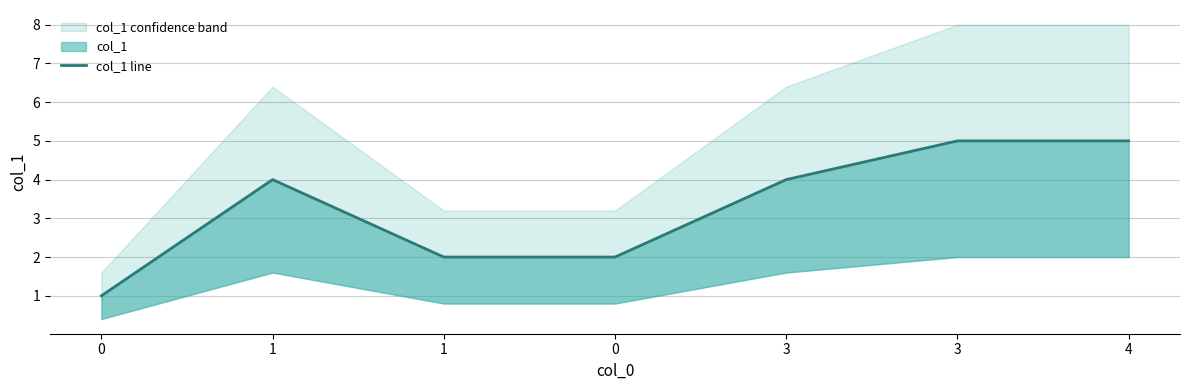

Does the chart display data point markers on the line(s)?

No